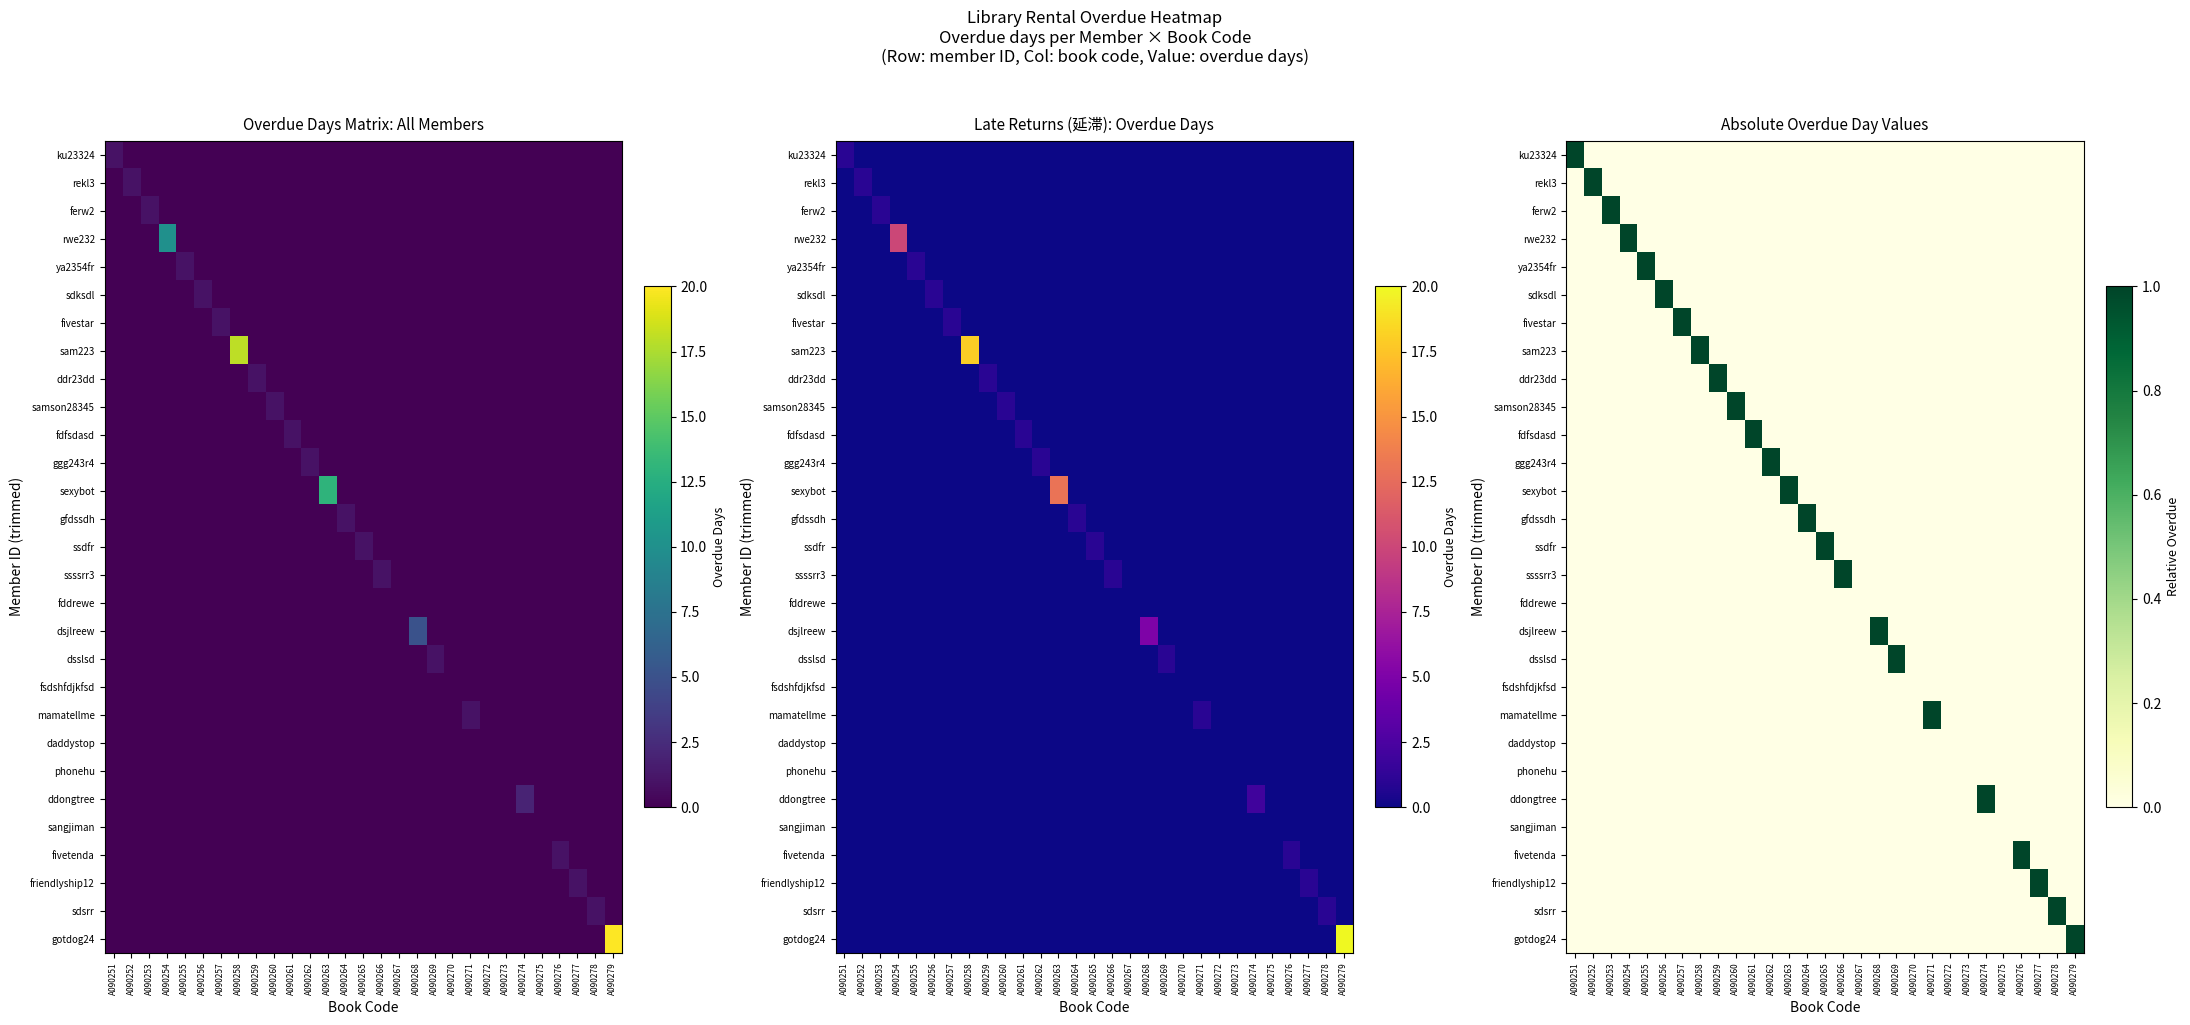

The sdksdl series shows 0 at A090276. True or false?

True